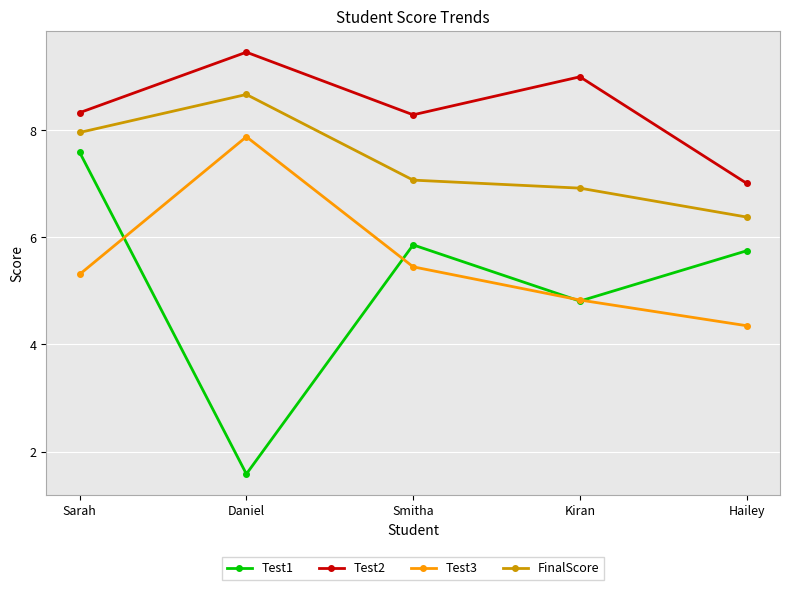

What is the value of the Test3 point at the 2nd from the left?

7.9